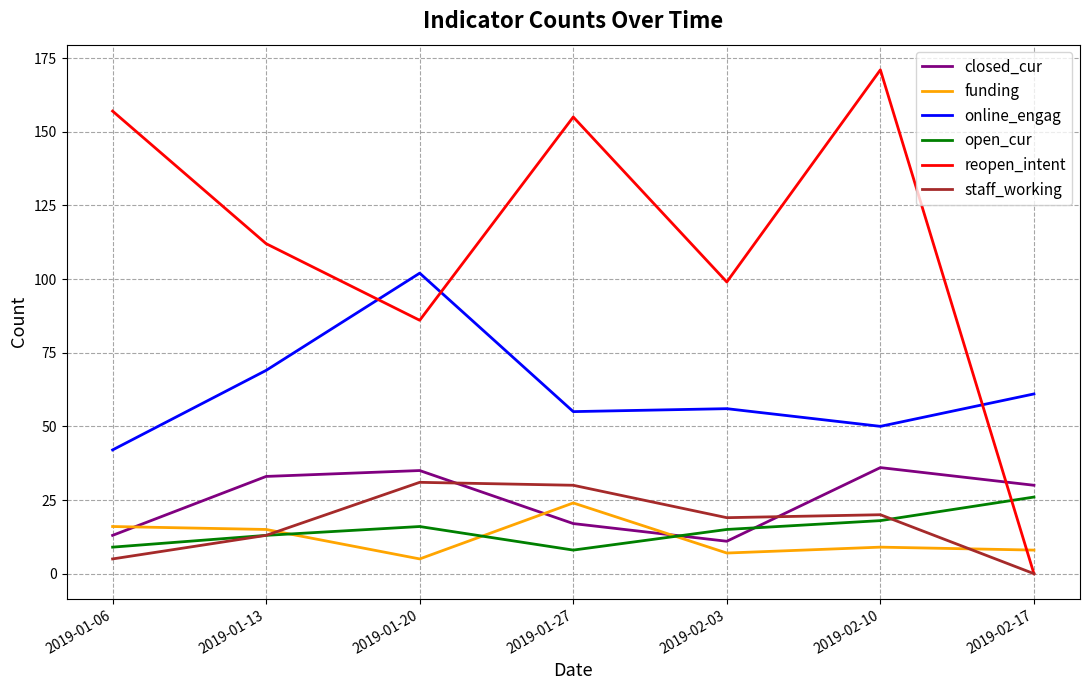

What is the spread (max minus min) of values at 2019-02-03?

92